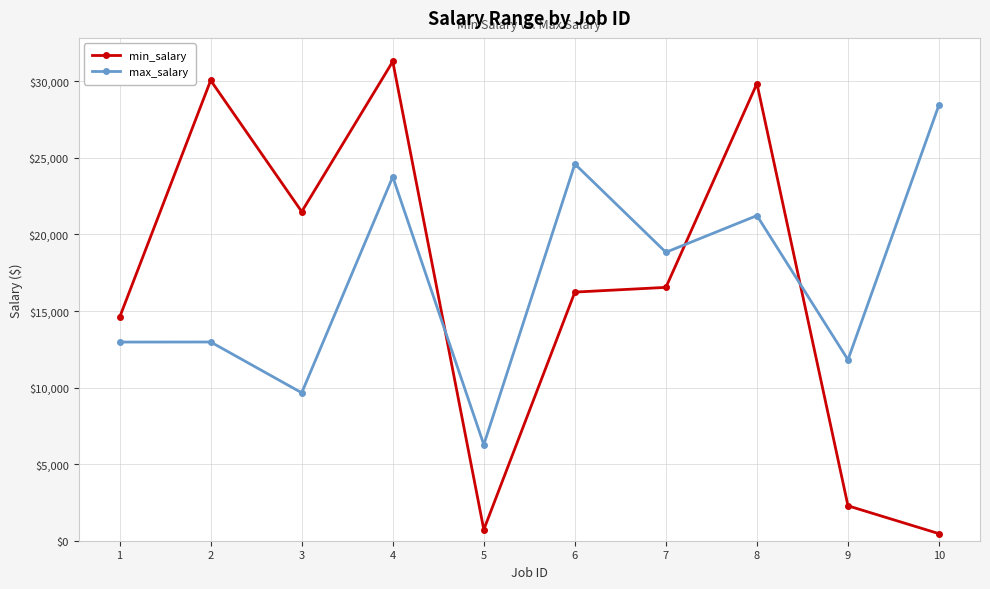

Read the min_salary value at 1, to the nearest 10.

14600